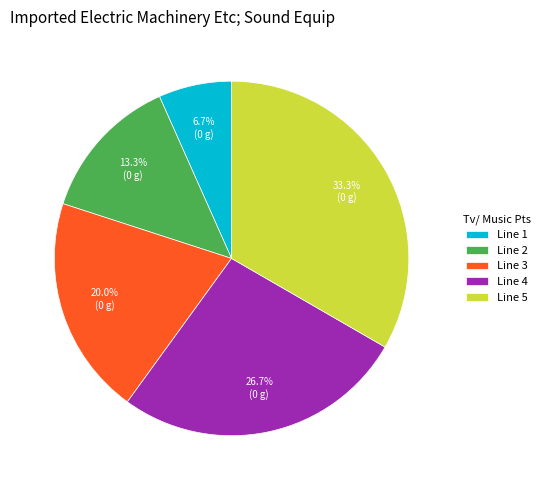

Combined, do Line 5 and Line 4 account for over 50%?

Yes